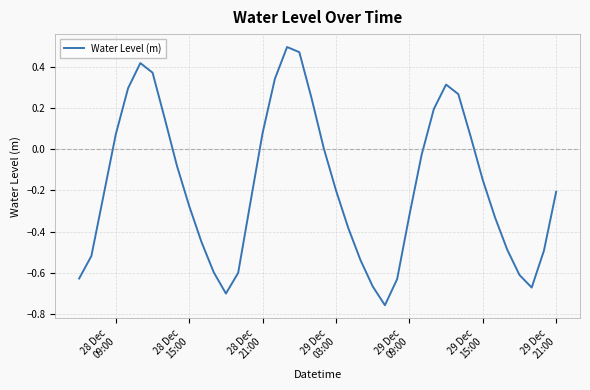

Does the chart display data point markers on the line(s)?

No